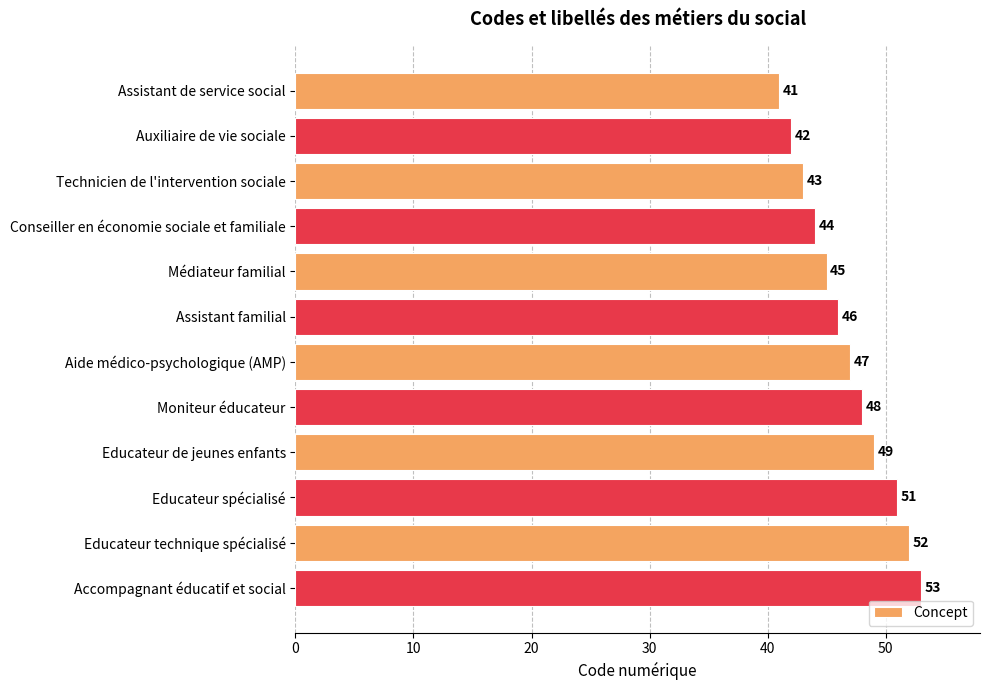

Where is the data nearest to the value 47?

Aide médico-psychologique (AMP)